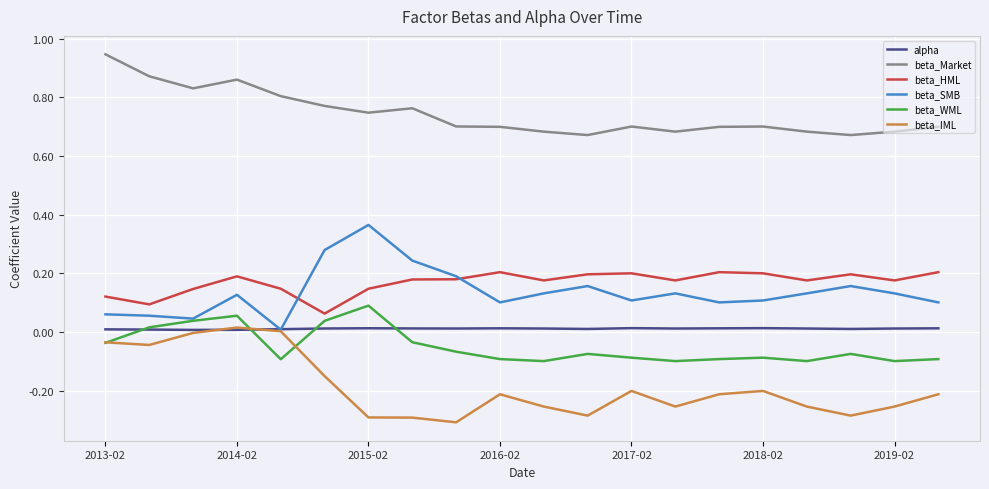

Which series has the largest total across all categories?

beta_Market